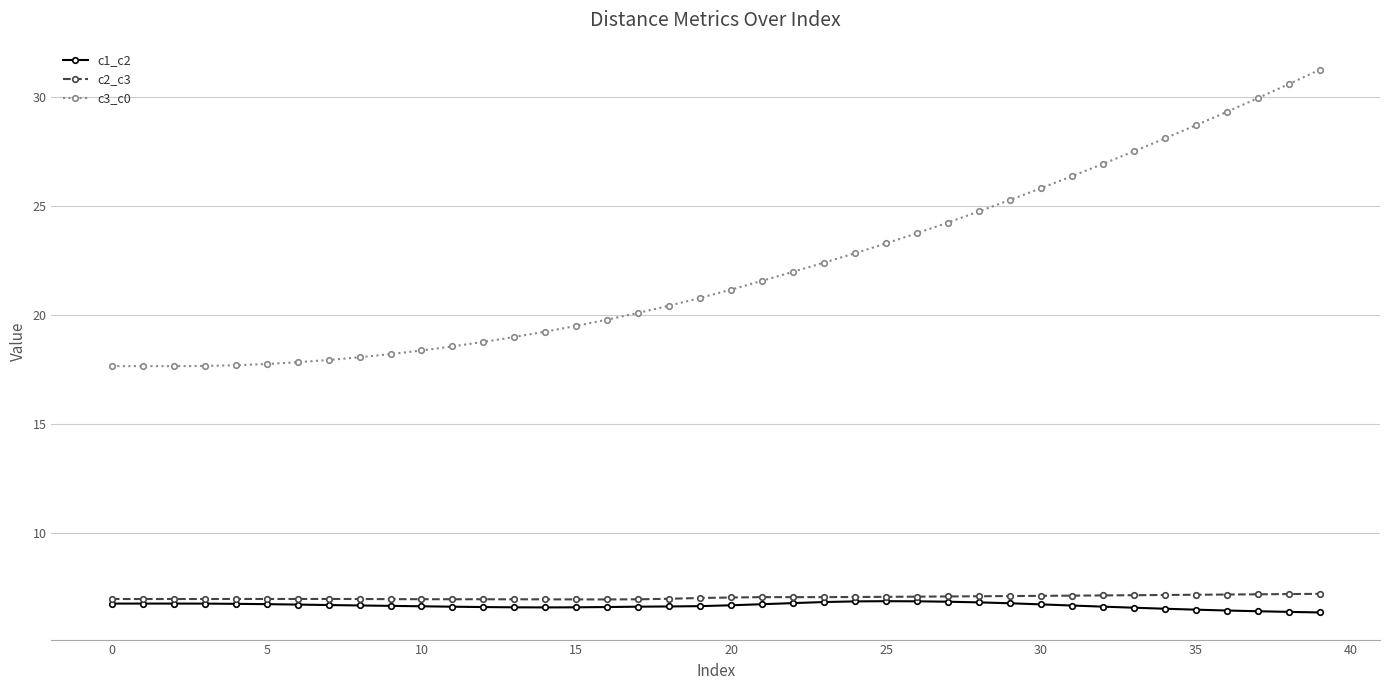

True or false: c3_c0 and c1_c2 cross at least once.

False